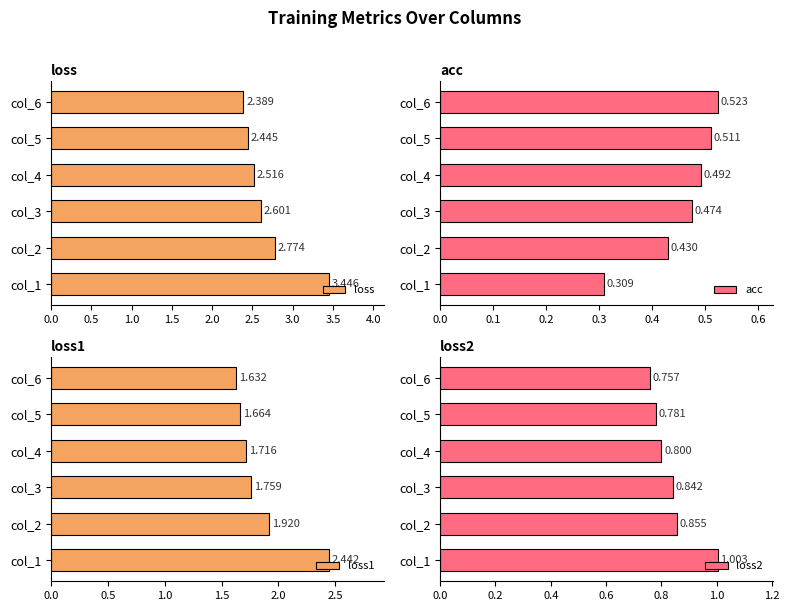

Rank the series by their maximum value, from lowest to highest.

acc, loss2, loss1, loss